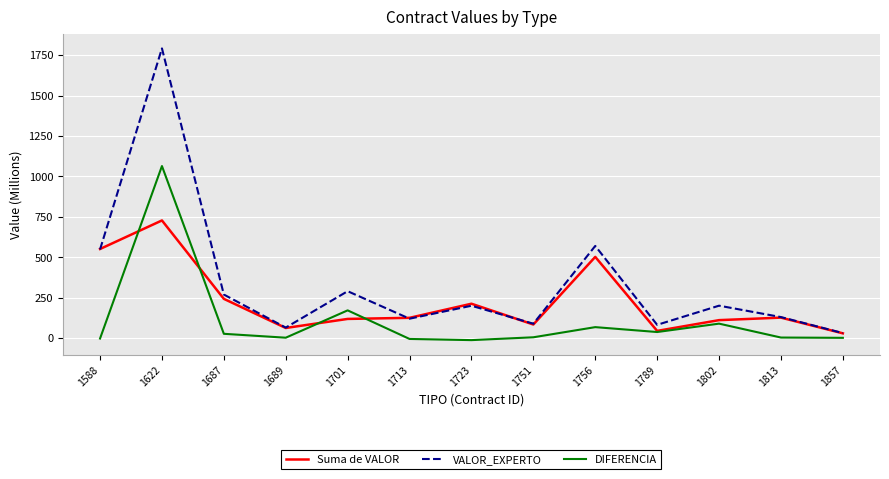

In Suma de VALOR, how many points are lower than both neighbors (excluding endpoints)?

3